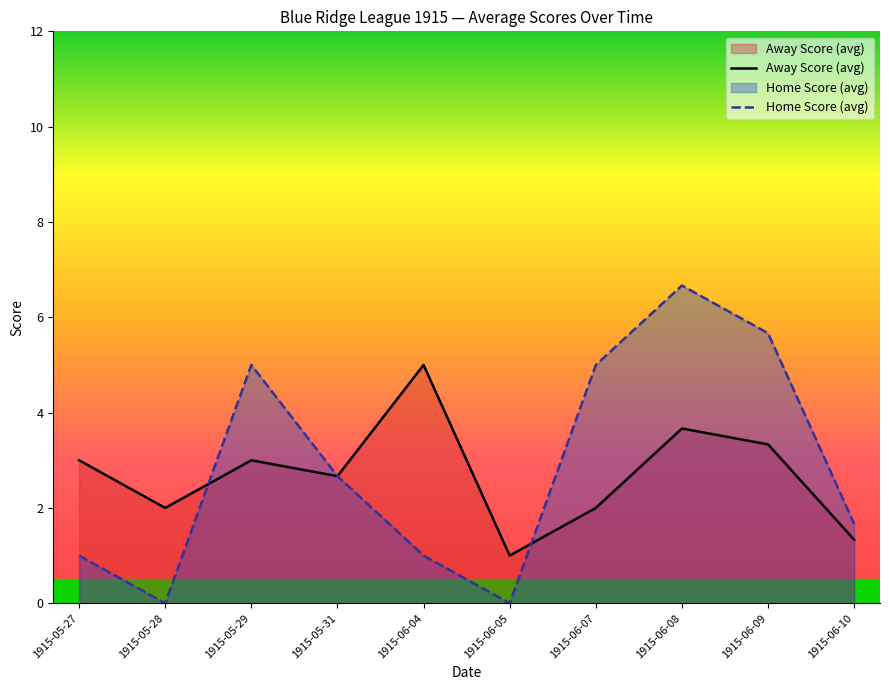

At 1915-05-29, list the series in order from largest to smallest.

Home Score (avg), Away Score (avg)